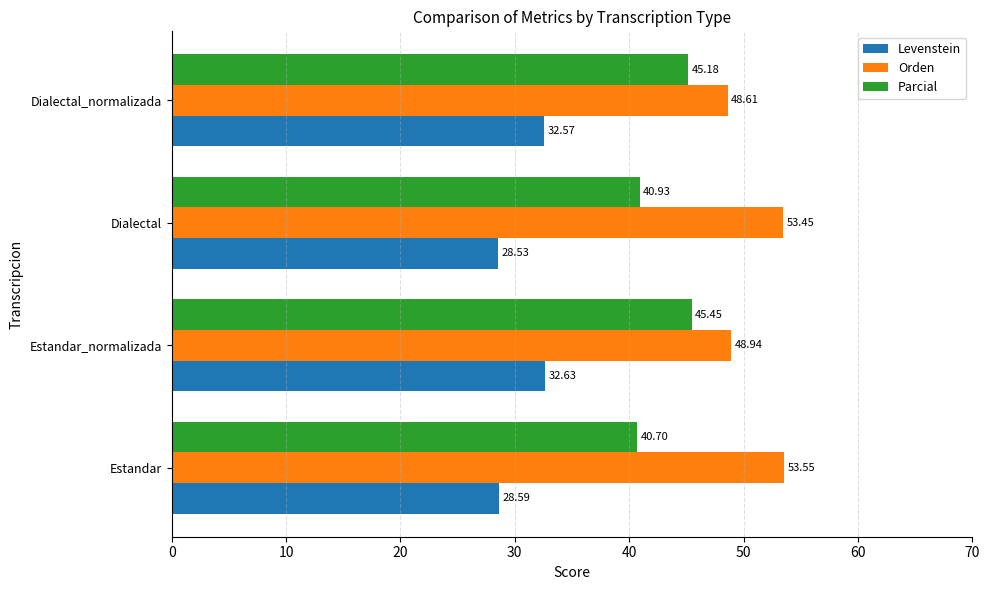

Which series has the largest total across all categories?

Orden